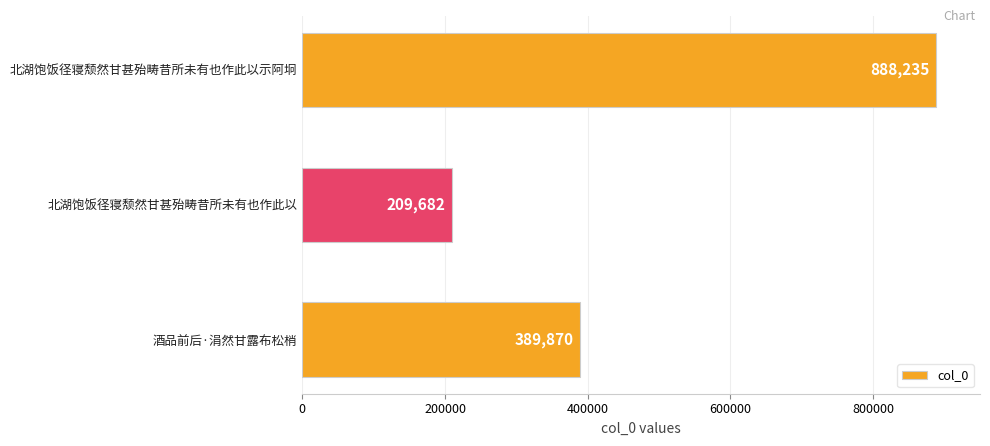

Reading top to bottom, transcribe all the data shown in this chart.

北湖饱饭径寝颓然甘甚殆畴昔所未有也作此以示阿坰=888235	北湖饱饭径寝颓然甘甚殆畴昔所未有也作此以=209682	酒品前后·涓然甘露布松梢=389870